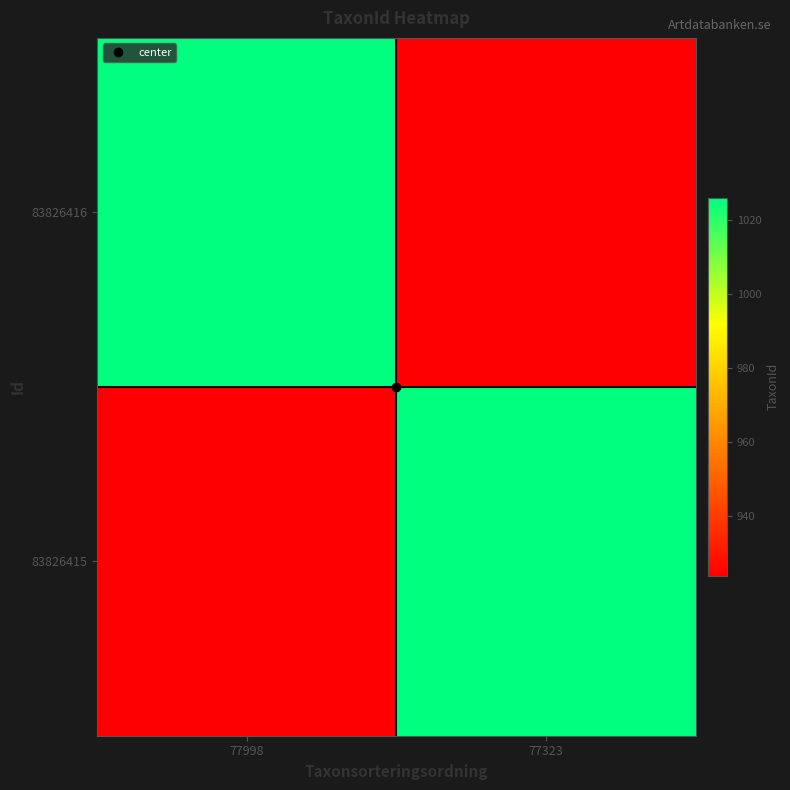

Reading left to right, what are all the values shown in this chart?

83826416: 77998=1026	77323=924
83826415: 77998=924	77323=1026